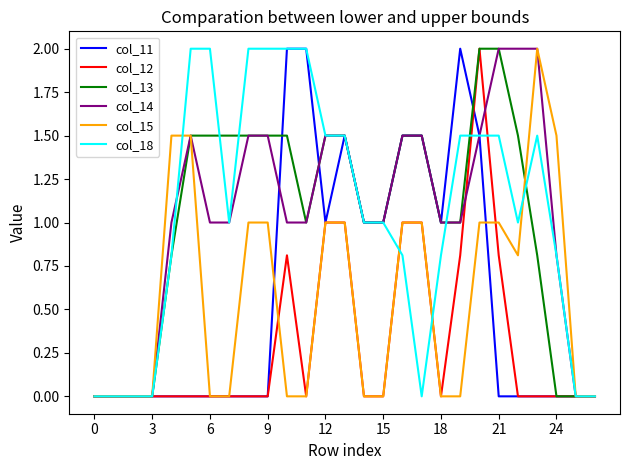

What is the highest value of the col_11 series?

2.0